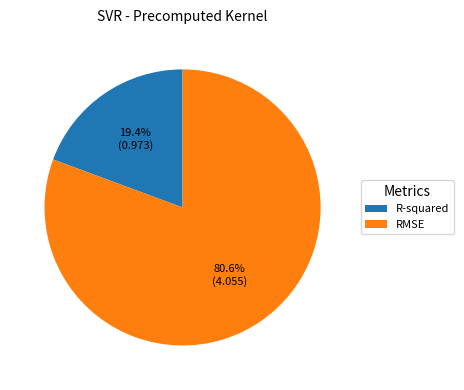

Which slice is the largest?

RMSE